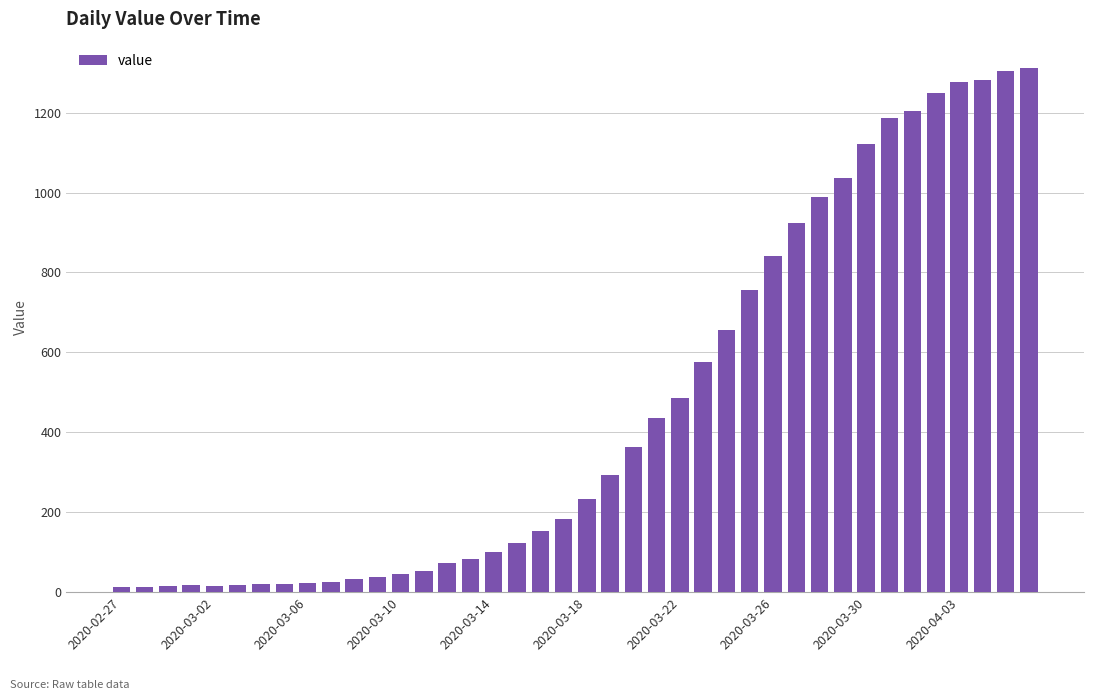

What is the difference between the maximum and minimum values?

1299